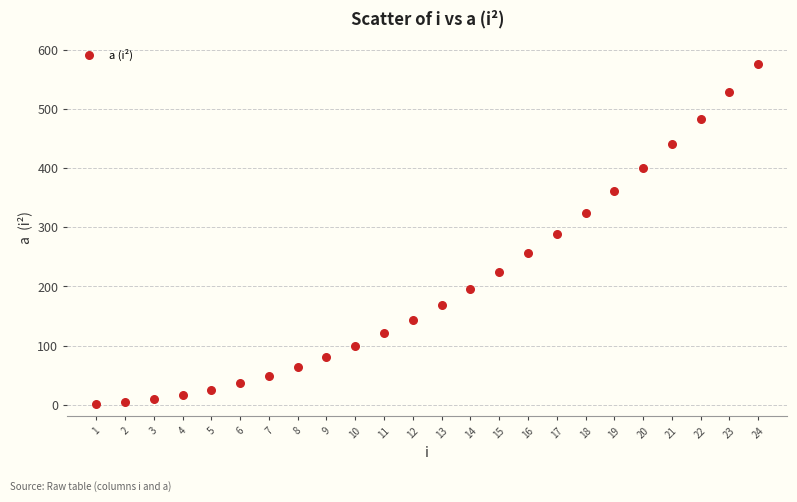

What is the range of X values (max minus min)?

23